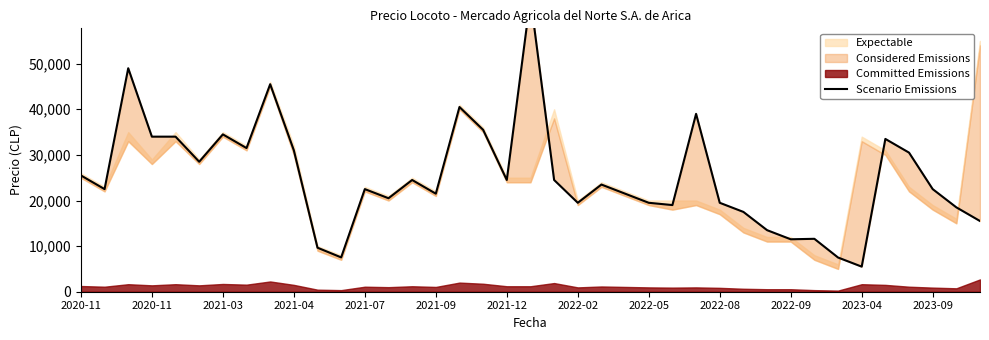

What is the approximate value at 34, to the nearest 10?

33500